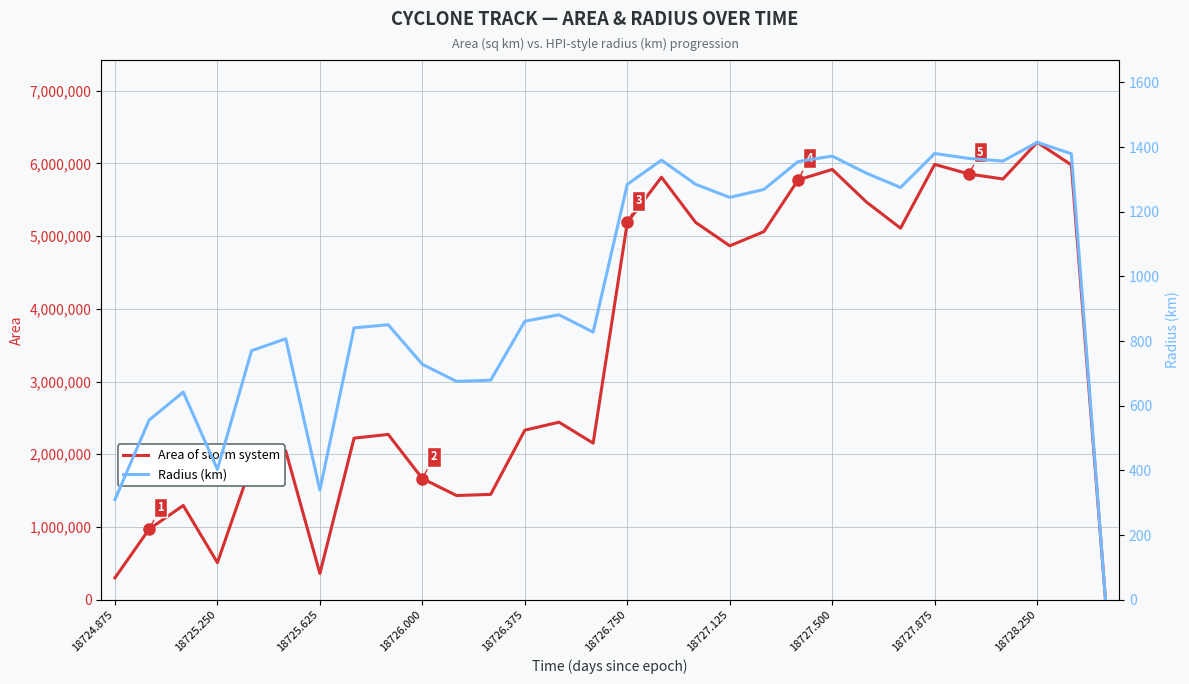

The Area of storm system series shows 785435.2 at 18726.375. True or false?

False